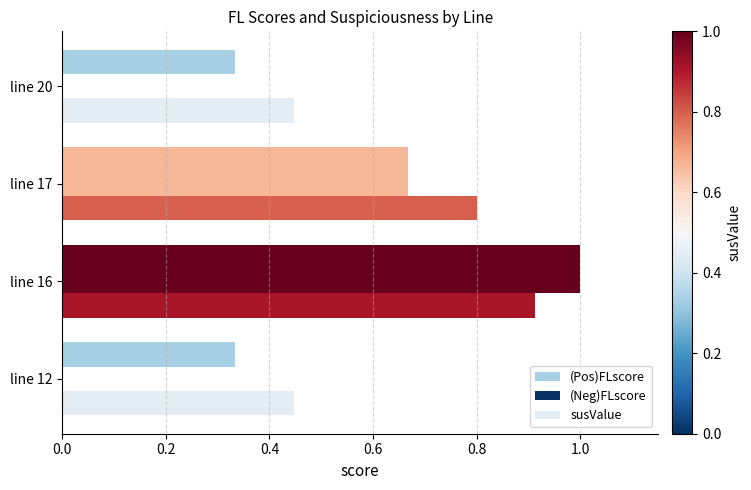

What is the average value of the susValue series?

0.7